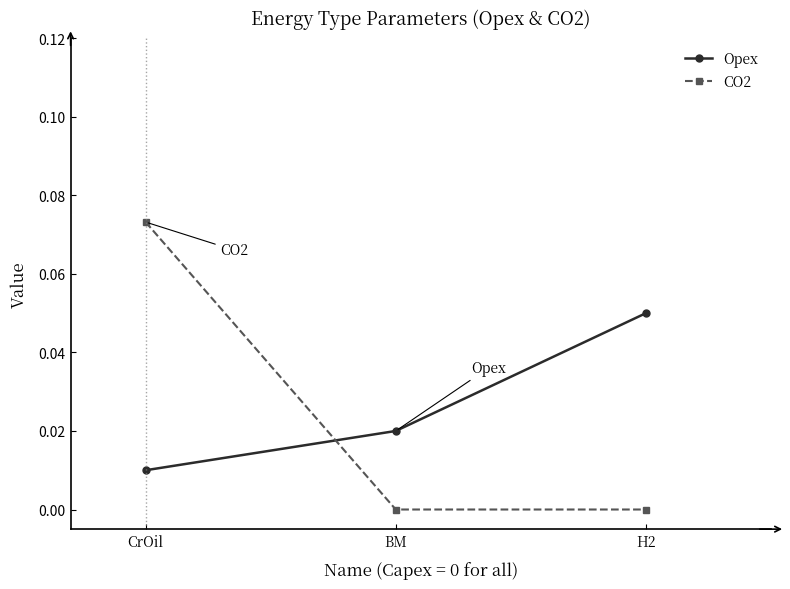

At which category does the chart reach its peak across all series?

CrOil